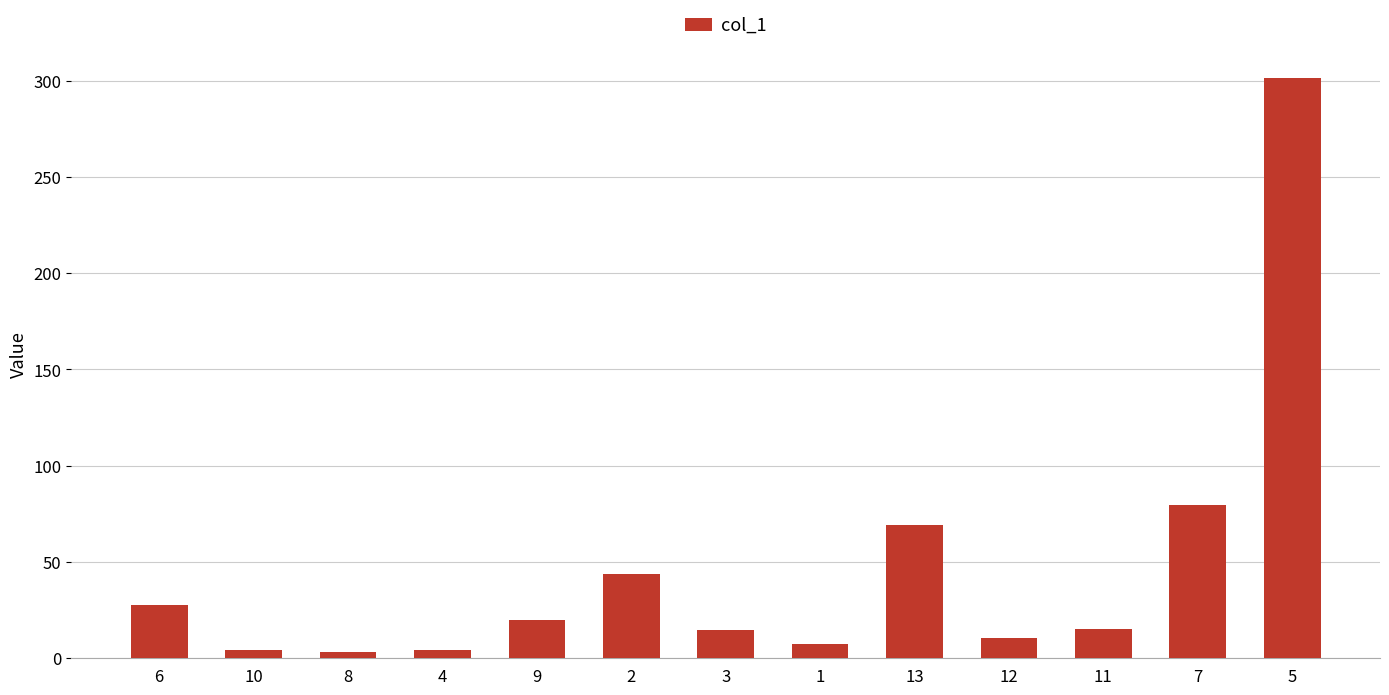

Is it true that the value at 9 is 20.1?

True